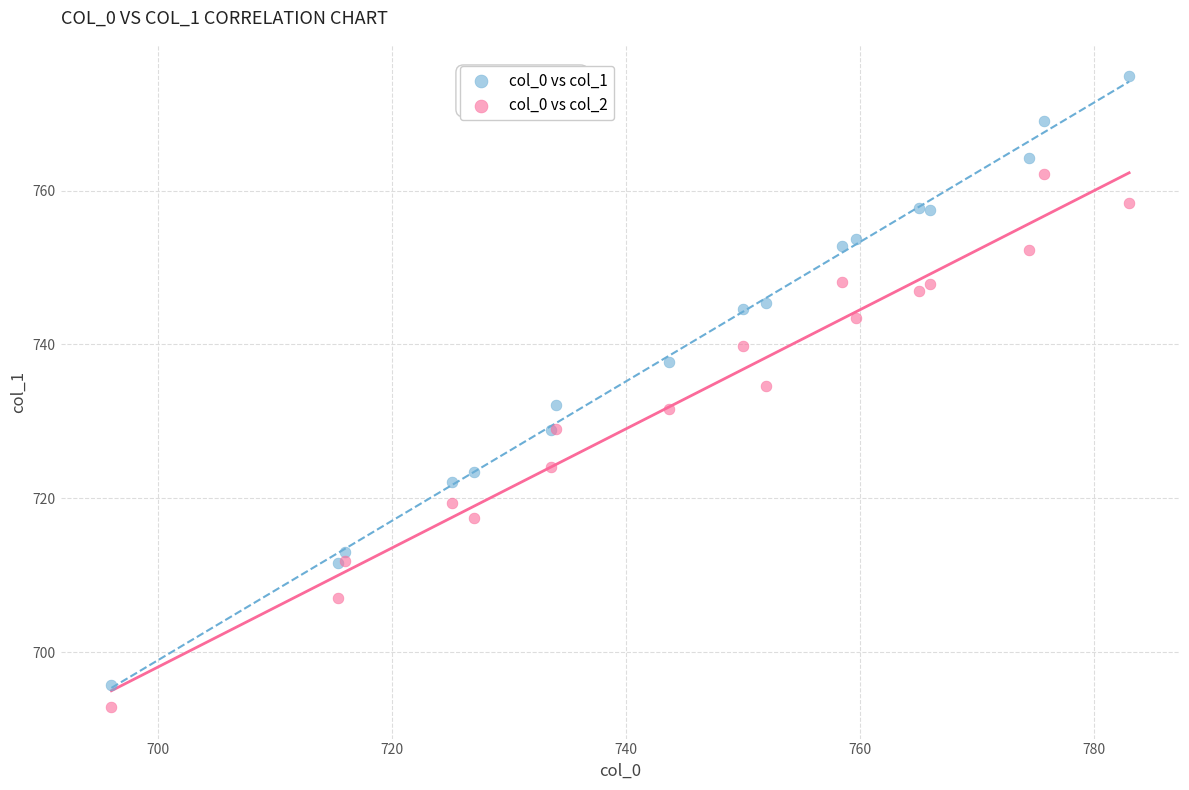

Which series reaches the maximum Y coordinate?

col_0 vs col_1